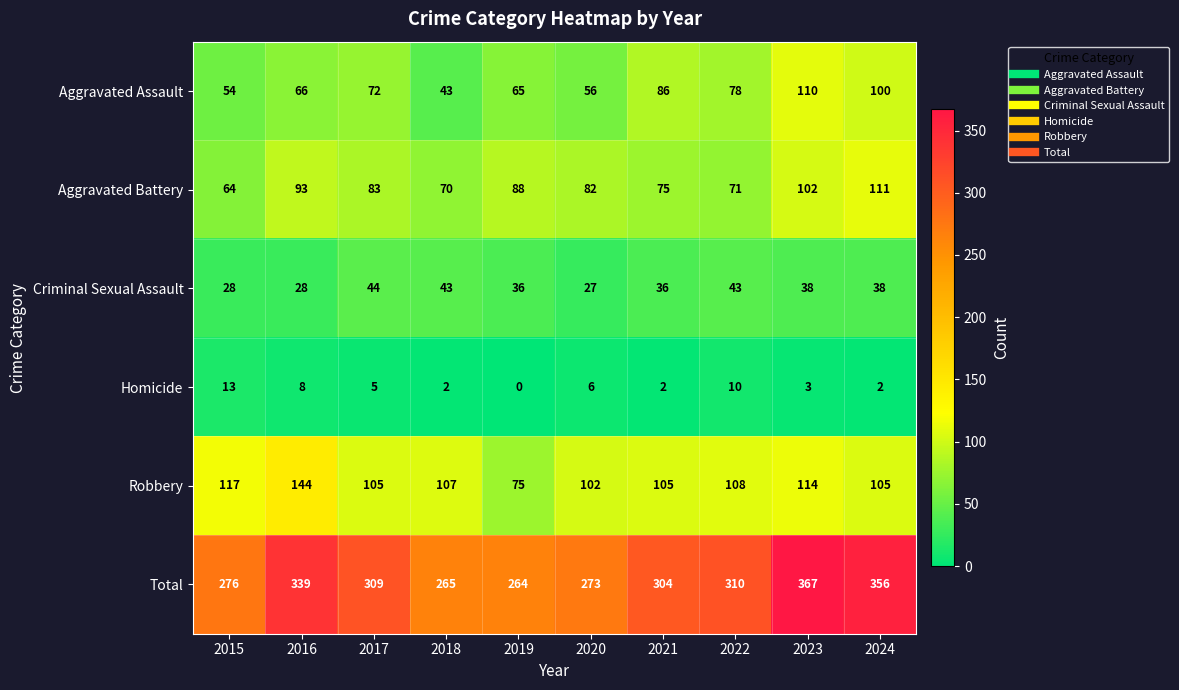

At which category is the sum across all series the highest?

2023